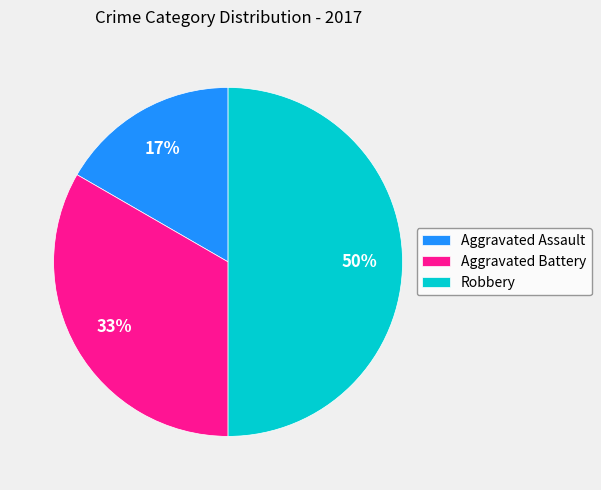

Rank the categories by value from highest to lowest.

Robbery, Aggravated Battery, Aggravated Assault